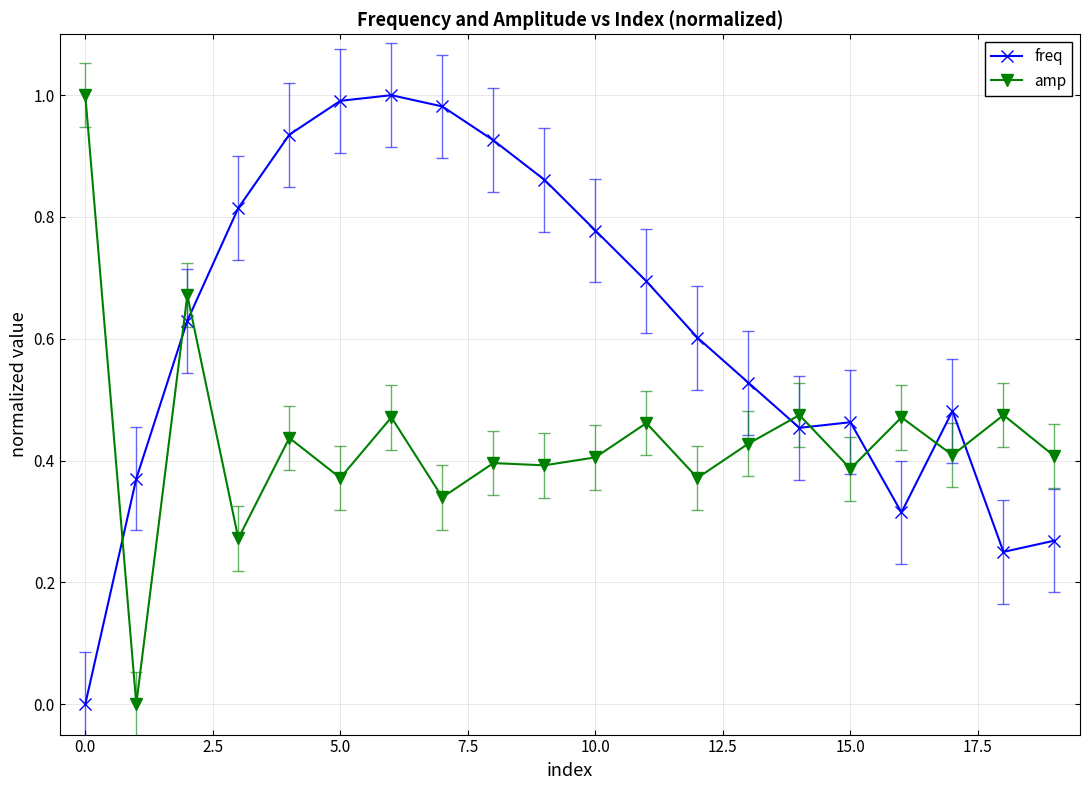

In amp, how many points are lower than both neighbors (excluding endpoints)?

8